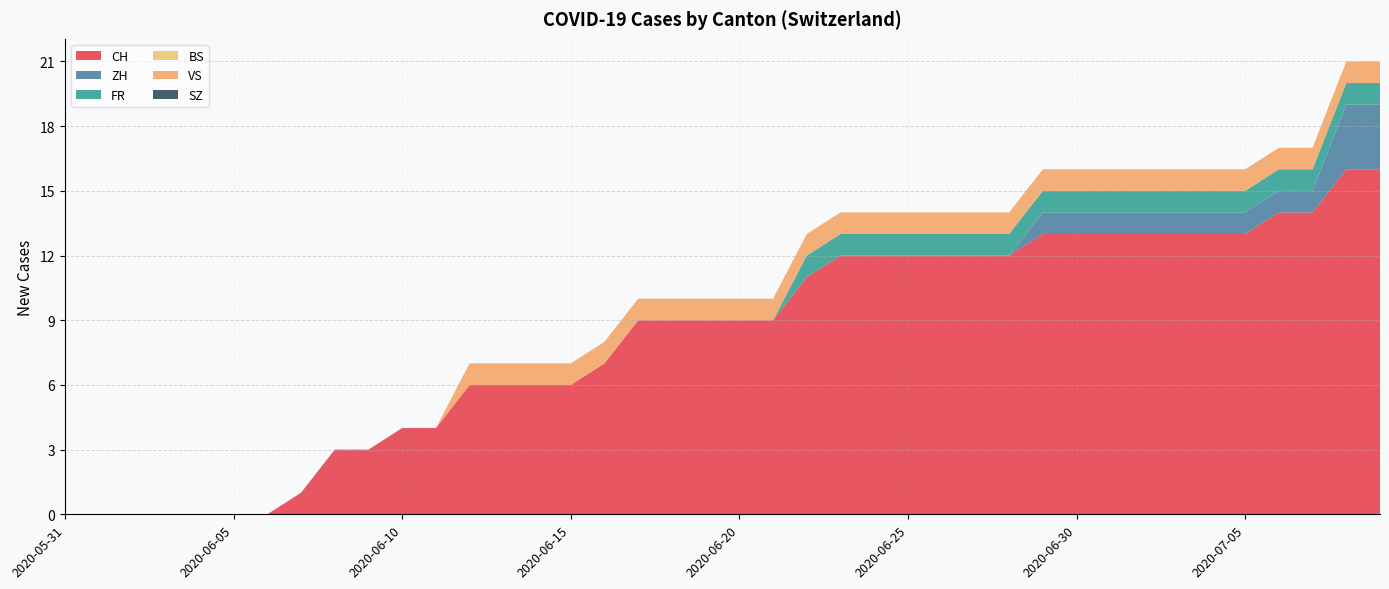

Reading left to right, transcribe all the data shown in this chart.

CH: 0	0	0	0	0	0	0	1	3	3	4	4	6	6	6	6	7	9	9	9	9	9	11	12	12	12	12	12	12	13	13	13	13	13	13	13	14	14	16	16
ZH: 0	0	0	0	0	0	0	0	0	0	0	0	0	0	0	0	0	0	0	0	0	0	0	0	0	0	0	0	0	1	1	1	1	1	1	1	1	1	3	3
FR: 0	0	0	0	0	0	0	0	0	0	0	0	0	0	0	0	0	0	0	0	0	0	1	1	1	1	1	1	1	1	1	1	1	1	1	1	1	1	1	1
BS: 0	0	0	0	0	0	0	0	0	0	0	0	0	0	0	0	0	0	0	0	0	0	0	0	0	0	0	0	0	0	0	0	0	0	0	0	0	0	0	0
VS: 0	0	0	0	0	0	0	0	0	0	0	0	1	1	1	1	1	1	1	1	1	1	1	1	1	1	1	1	1	1	1	1	1	1	1	1	1	1	1	1
SZ: 0	0	0	0	0	0	0	0	0	0	0	0	0	0	0	0	0	0	0	0	0	0	0	0	0	0	0	0	0	0	0	0	0	0	0	0	0	0	0	0